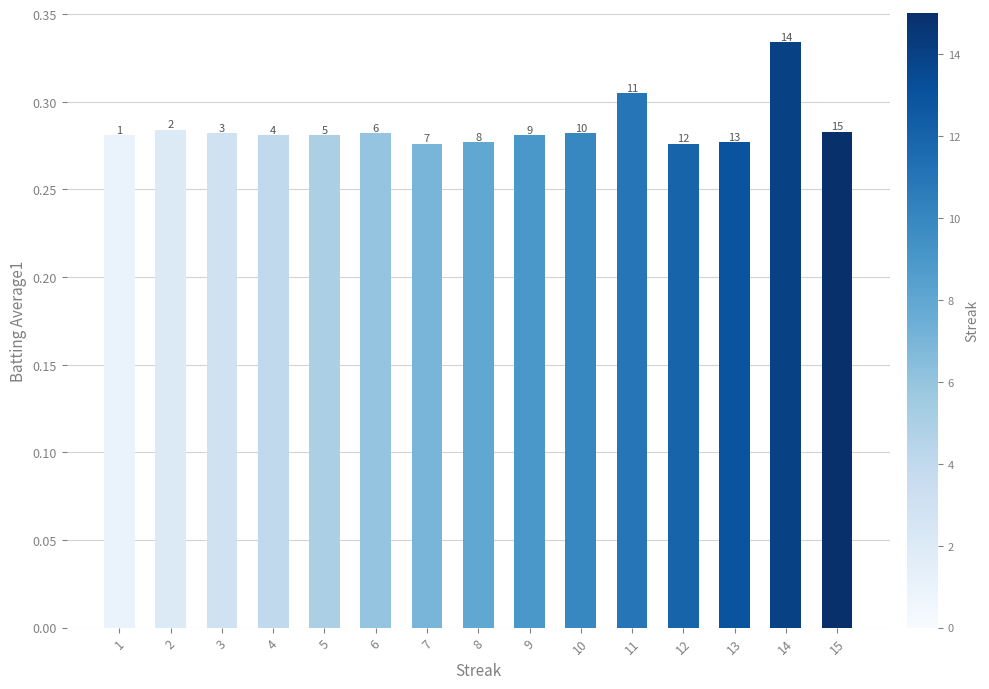

How many bars are there in total?

15